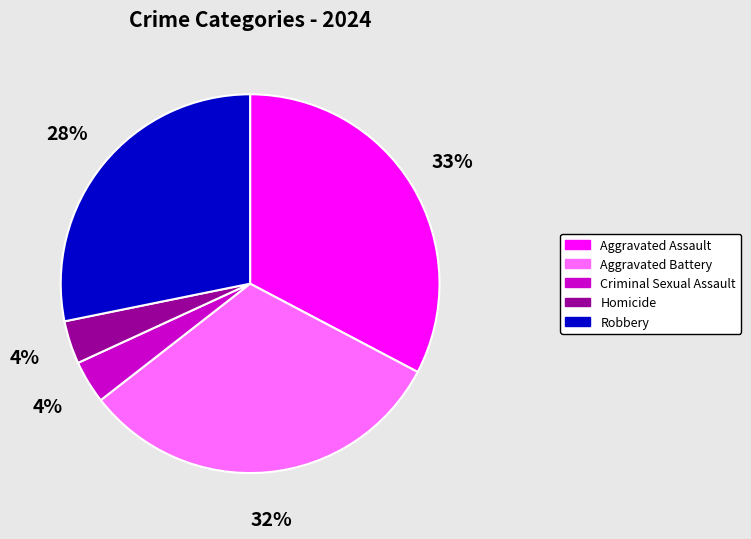

Between Aggravated Battery and Aggravated Assault, which is larger?

Aggravated Assault